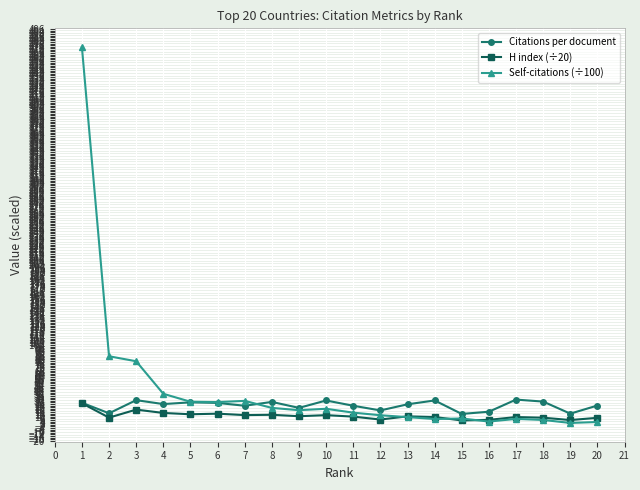

What is the greatest value displayed?

473.5